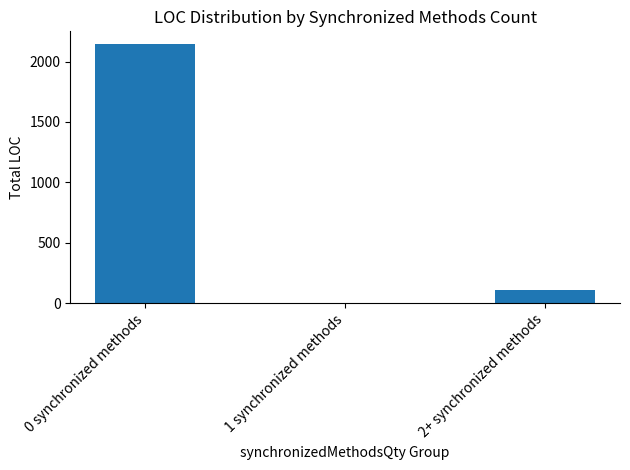

What is the greatest value displayed?

2143